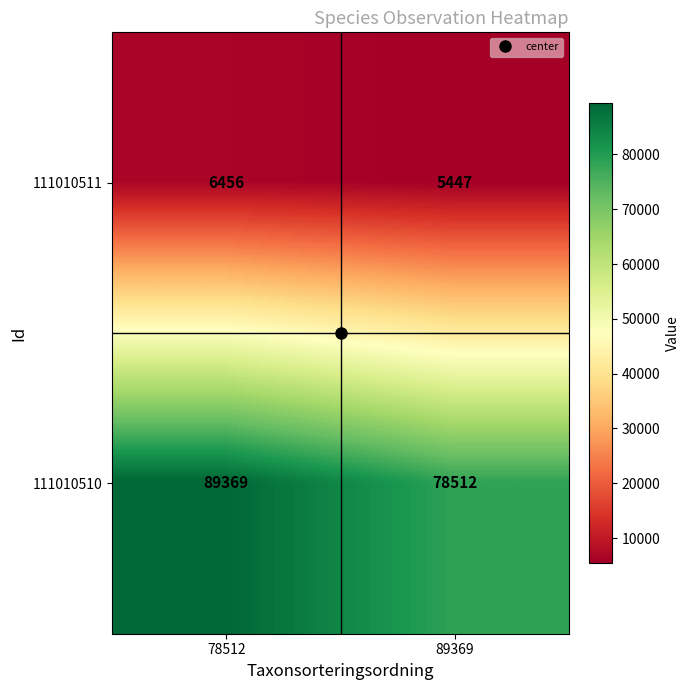

Rank the series by their maximum value, from highest to lowest.

111010510, 111010511